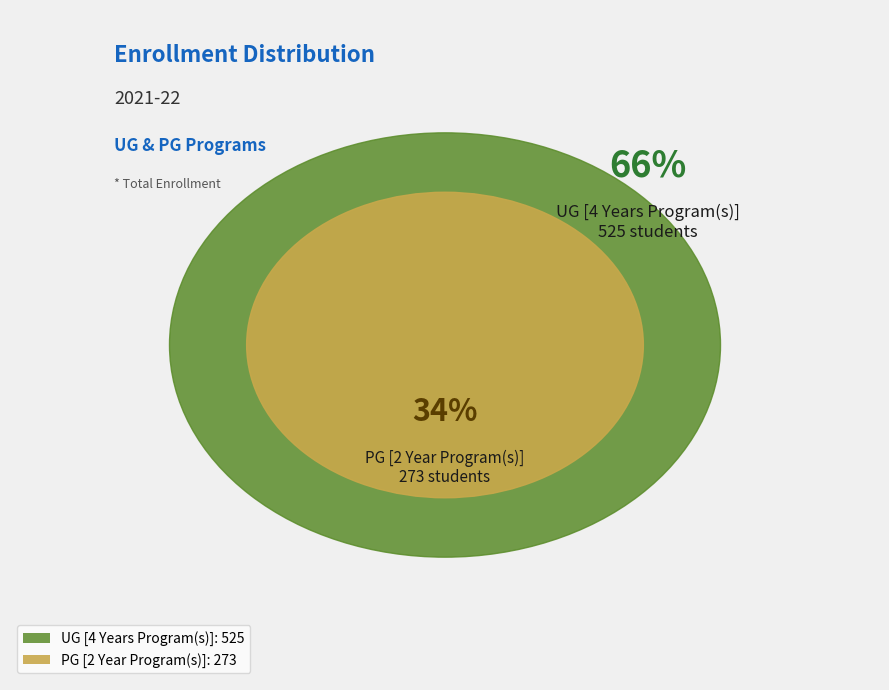

Is the sum of UG [4 Years Program(s)] and PG [2 Year Program(s)] greater than half?

Yes